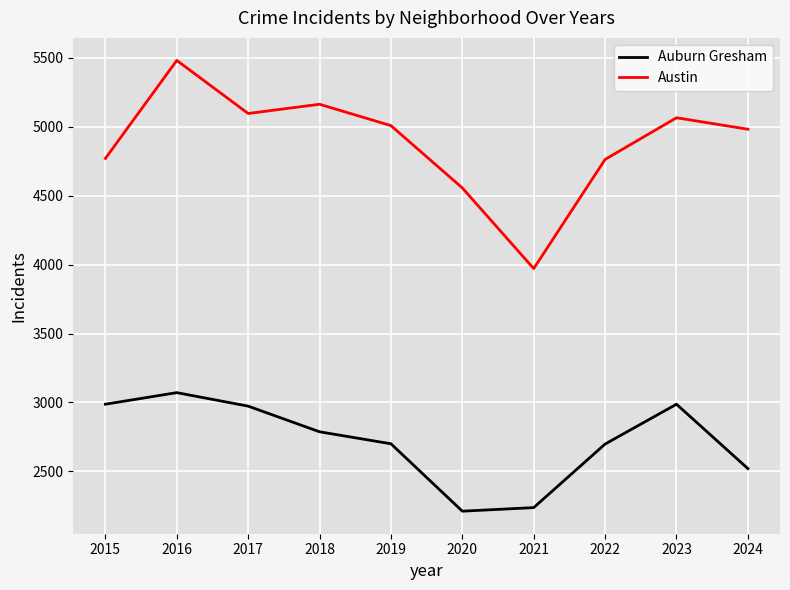

Is the value of Auburn Gresham at 2020 greater than the value of Austin at 2020?

No